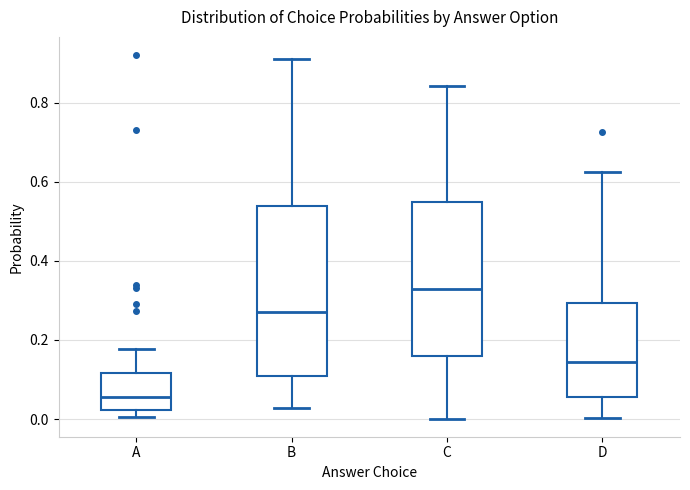

Comparing the boxes themselves (not the whiskers), which one is the tallest?

B